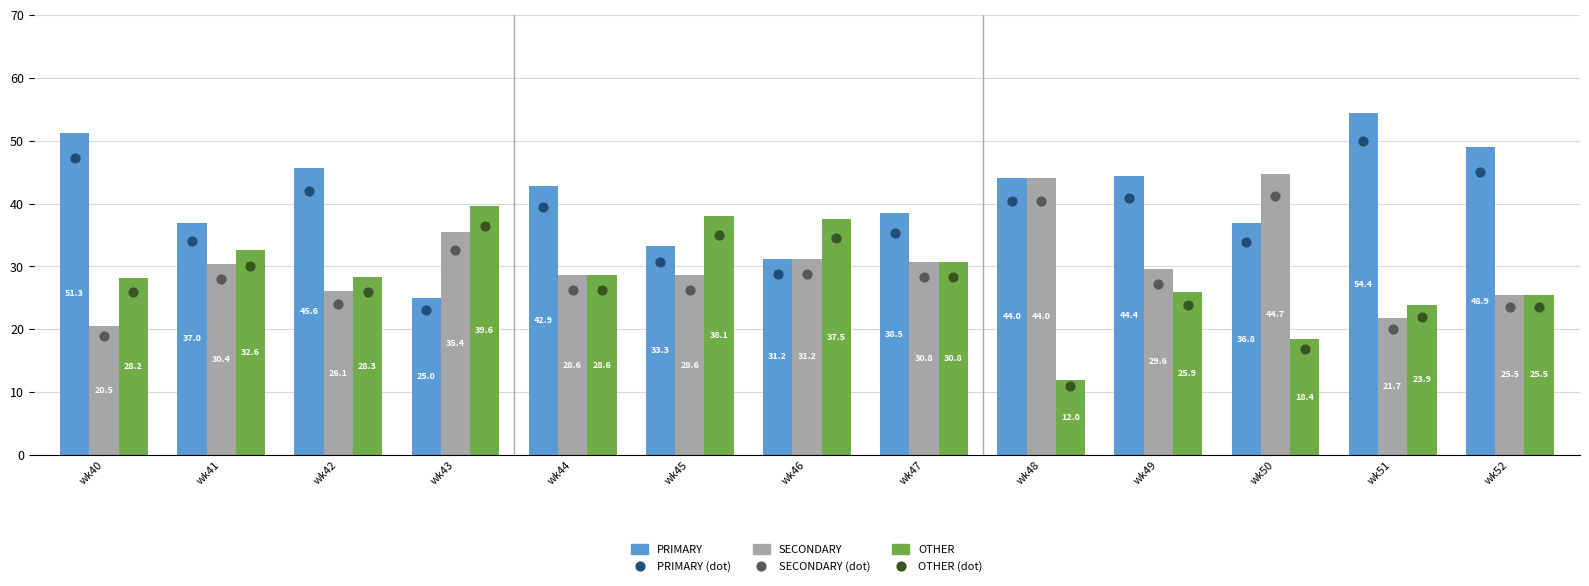

Which series reaches the minimum Y coordinate?

OTHER (dot)